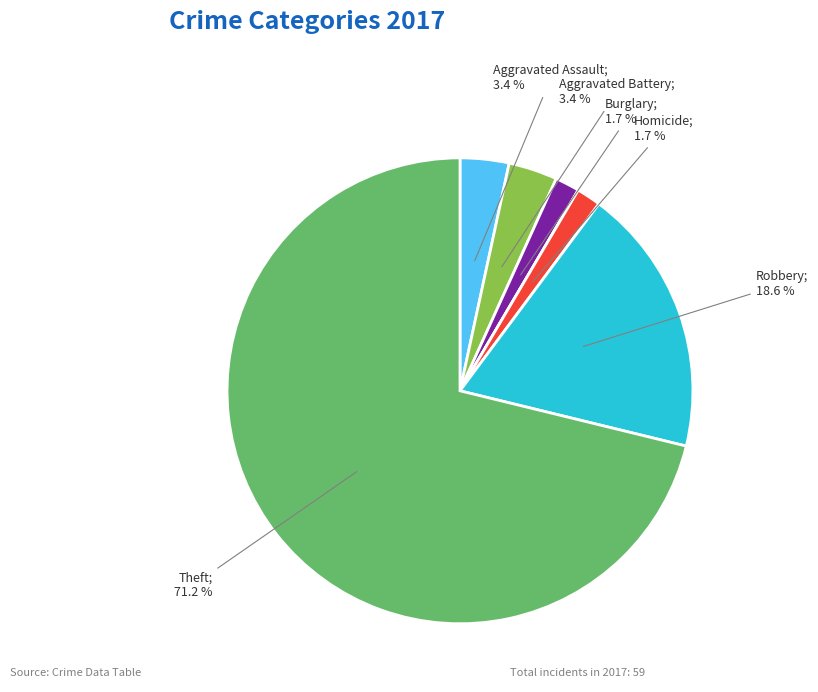

Is there a majority slice in this chart?

Yes